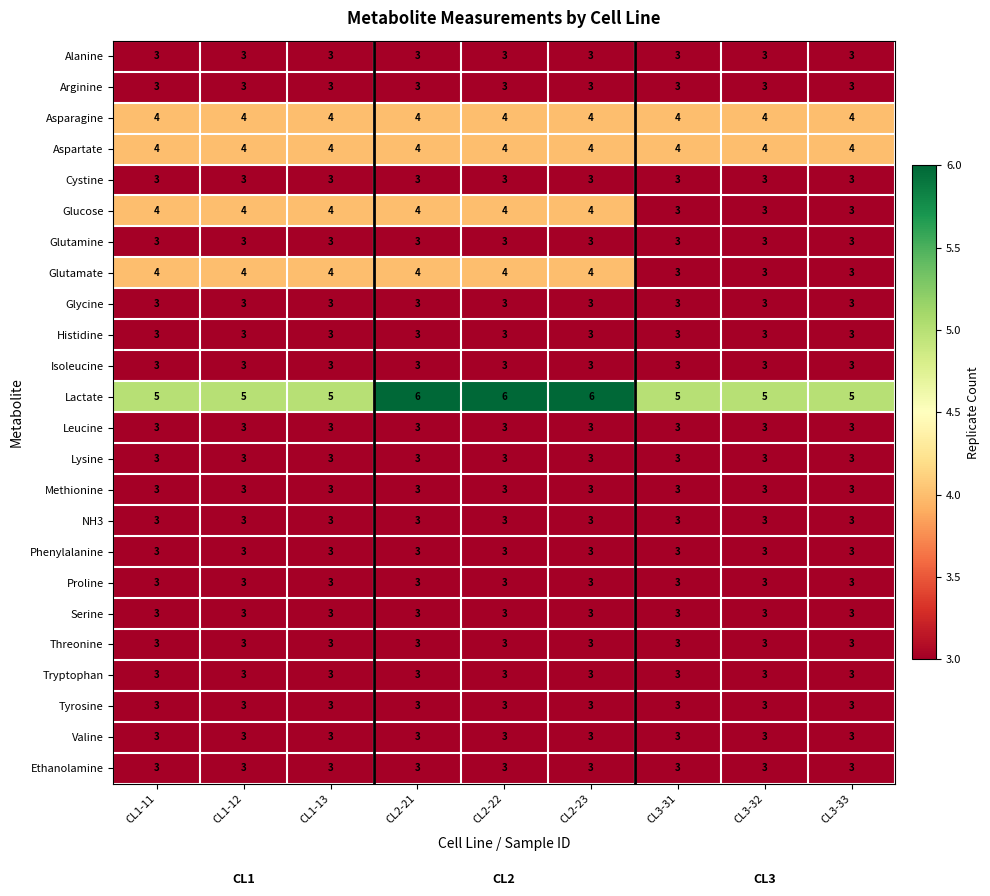

The Aspartate series shows 6 at CL1-12. True or false?

False